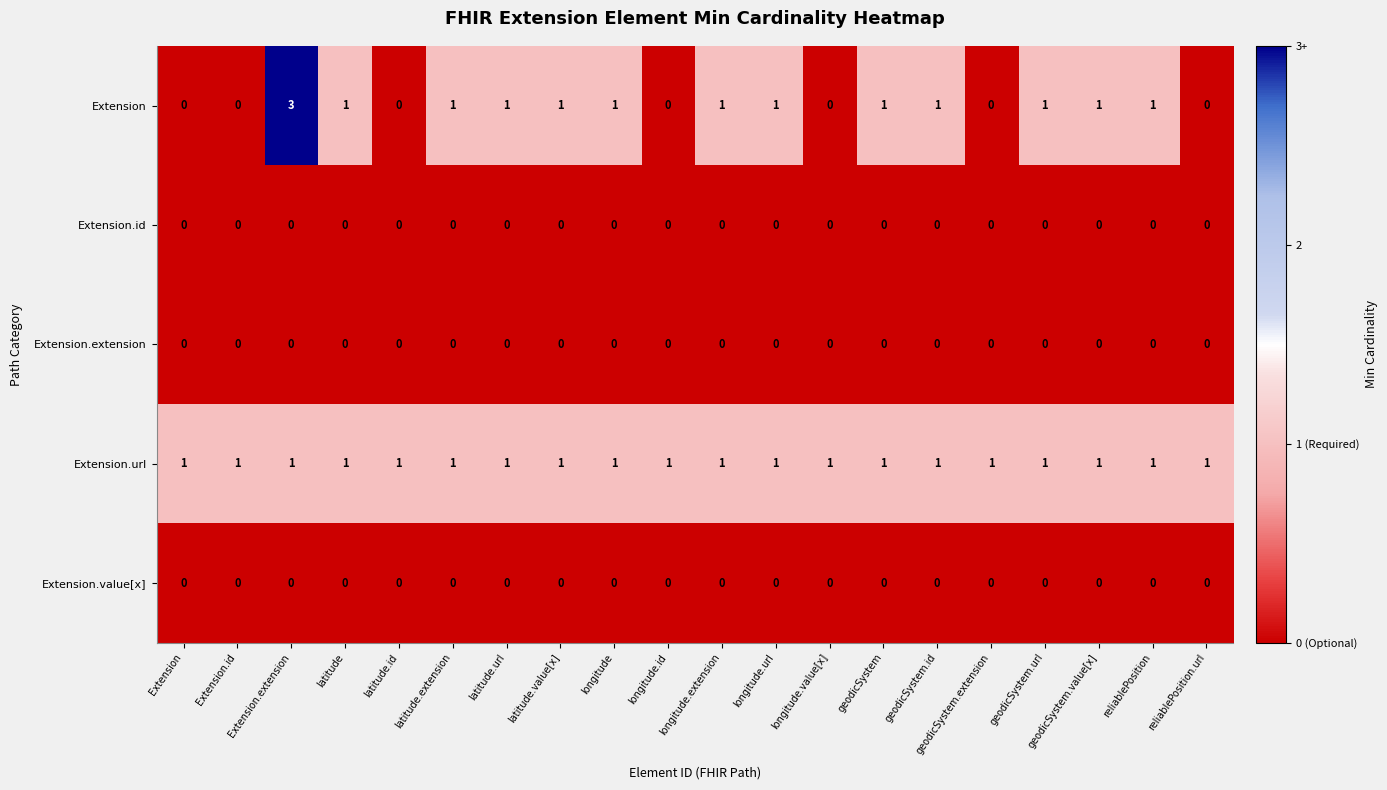

Which series has the widest spread of values?

Extension